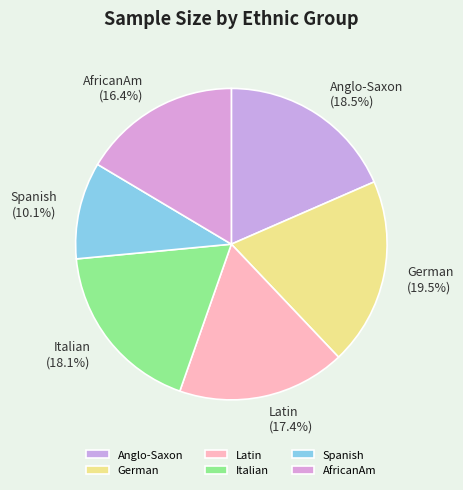

Is there a majority slice in this chart?

No